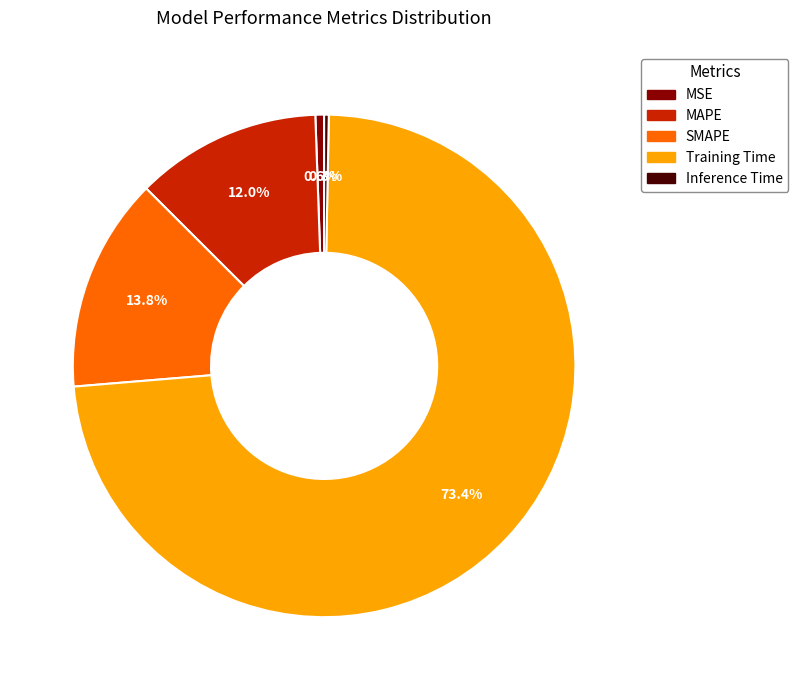

Does Inference Time represent more than half of the total?

No